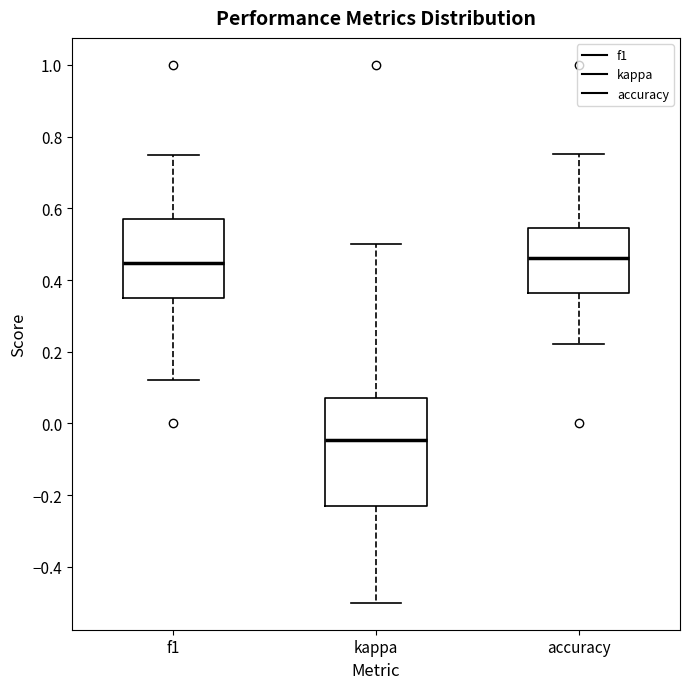

Where is the lower edge of the box for accuracy on the y-axis? The values are not printed on the chart, so give them approximately, as read against the axis.

0.36